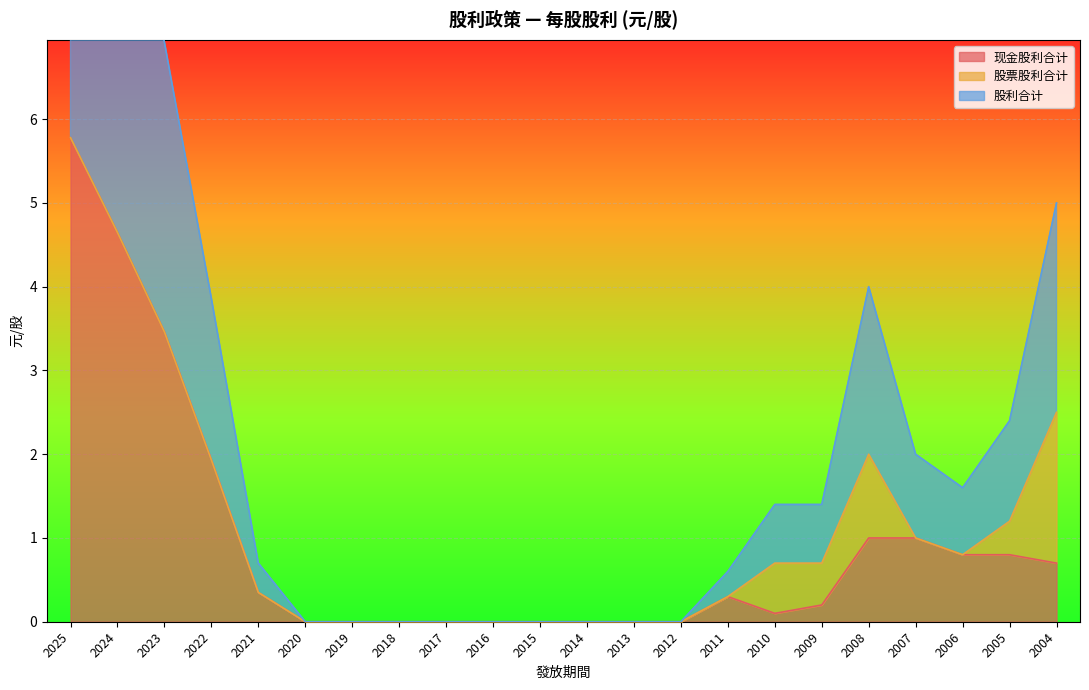

Is it true that 现金股利合计 equals -1.9 at 2015?

False